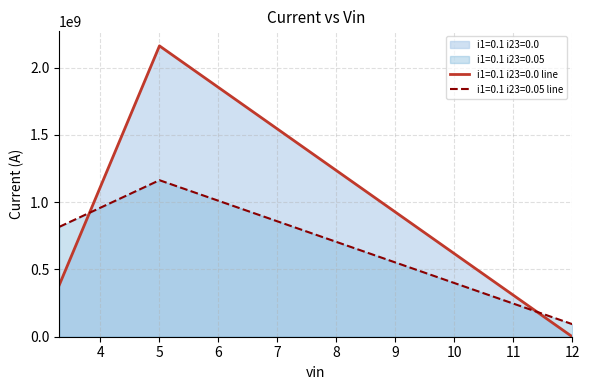

Rank the series by their average value, from highest to lowest.

i1=0.1 i23=0.0 line, i1=0.1 i23=0.05 line